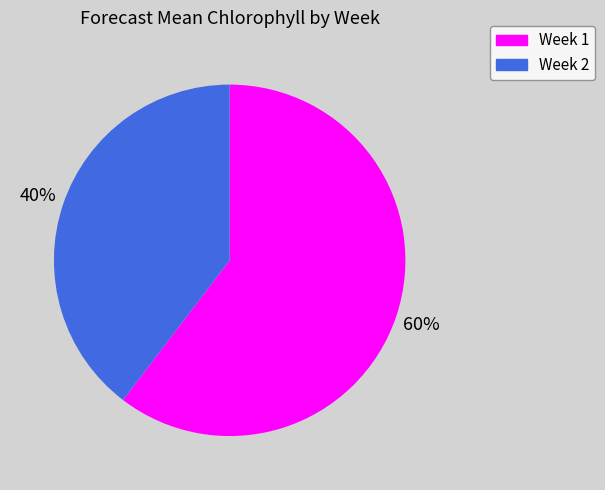

Rank the categories by value from lowest to highest.

Week 2, Week 1